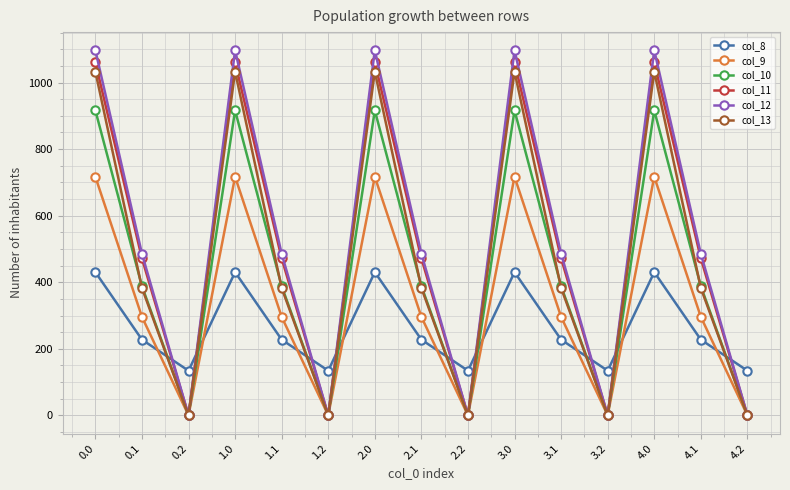

Rank the series by their maximum value, from lowest to highest.

col_8, col_9, col_10, col_13, col_11, col_12